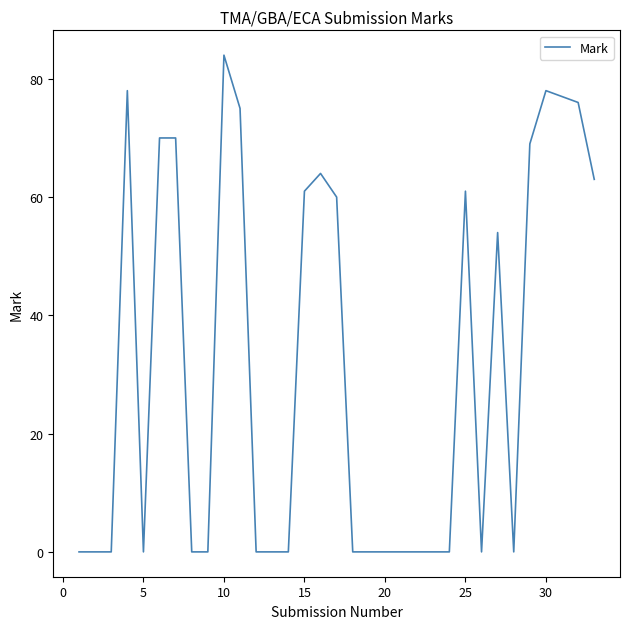

How many lines are shown in the chart?

1